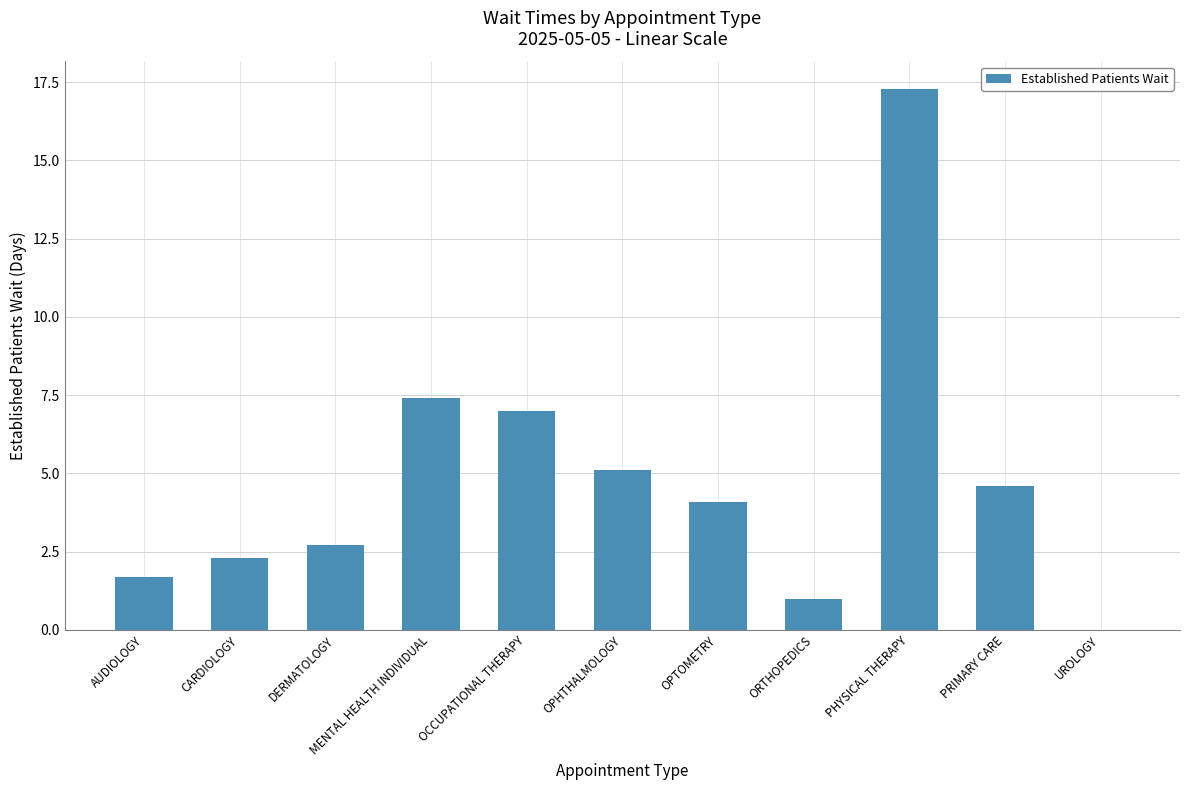

Count the number of categories in the chart.

11